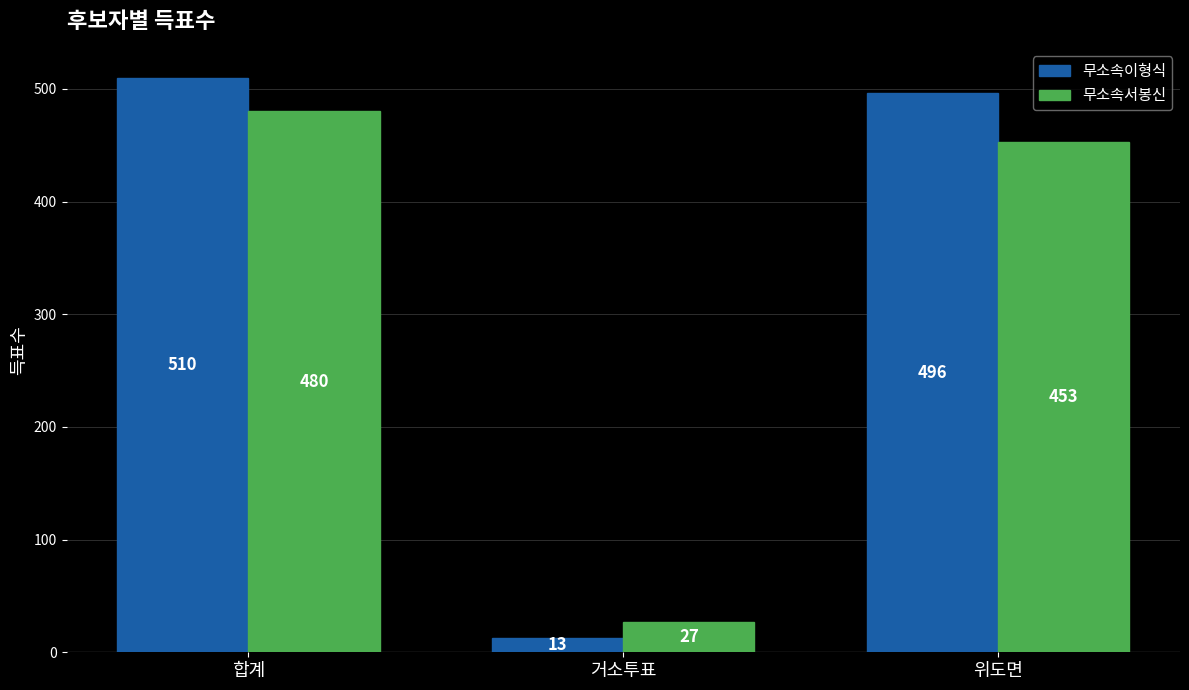

Reading left to right, transcribe all the data shown in this chart.

무소속이형식: 합계=510	거소투표=13	위도면=496
무소속서봉신: 합계=480	거소투표=27	위도면=453